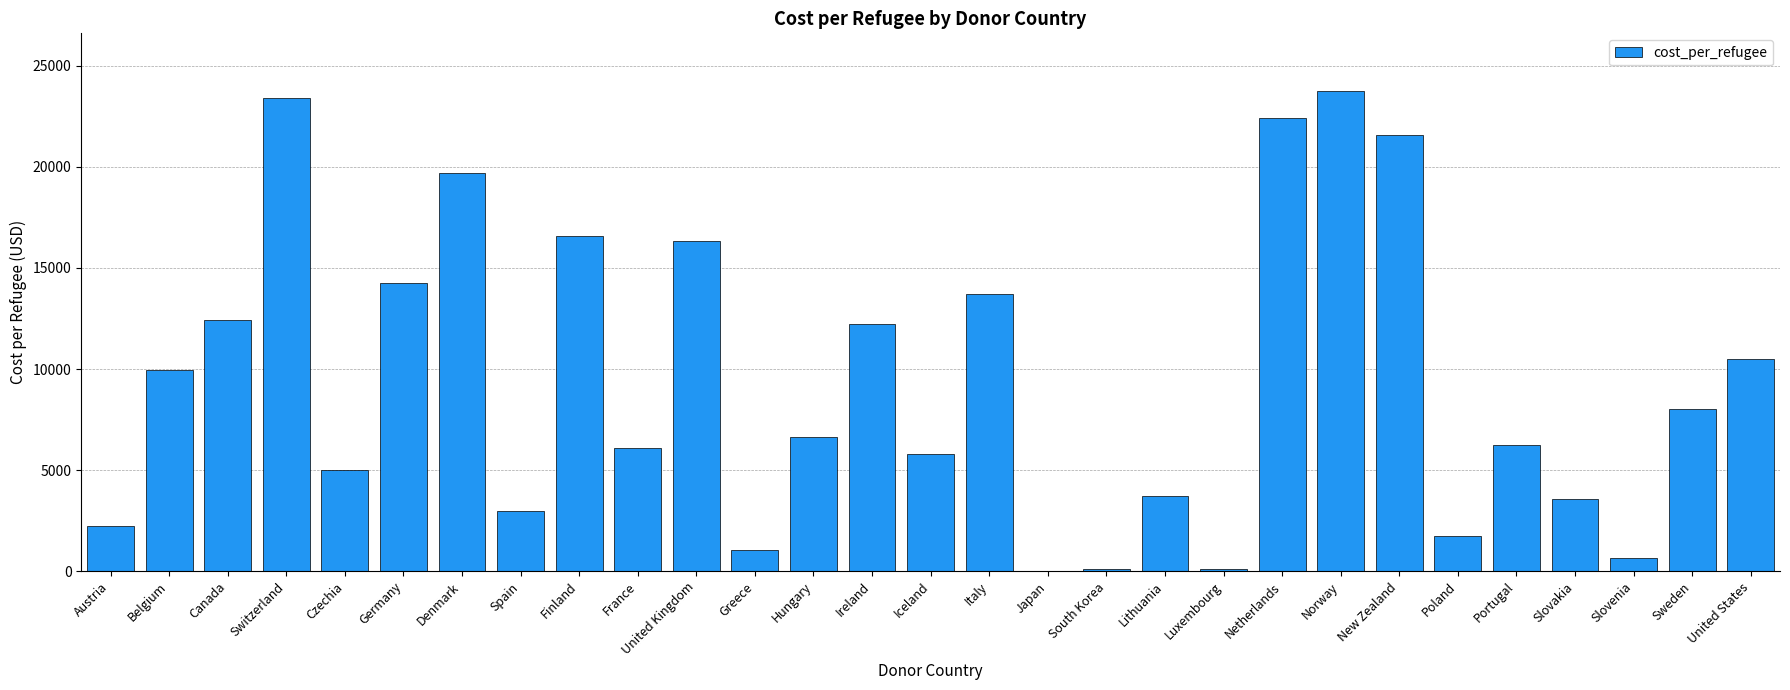

How many series are shown in this chart?

1